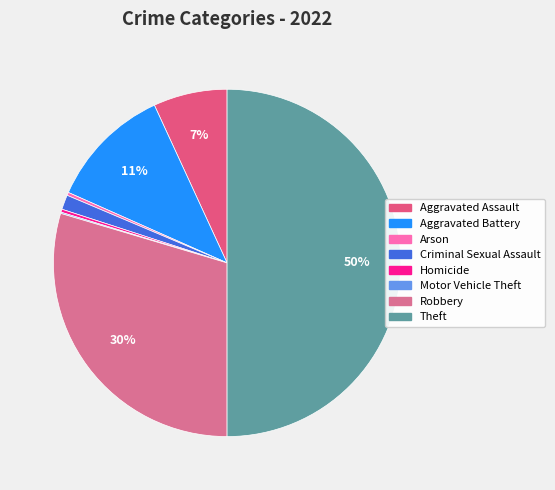

To the nearest percent, what is the combined percentage of Aggravated Assault and Robbery?

36%